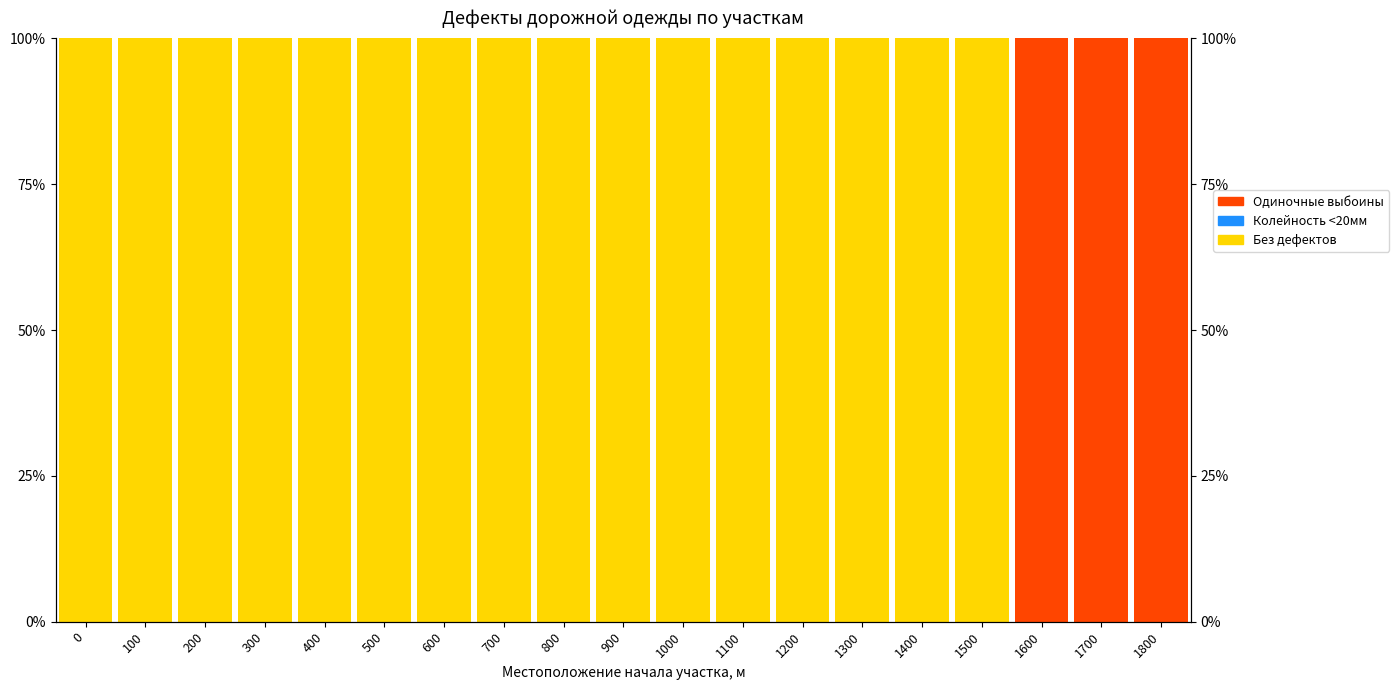

What is the total value across all series at 1800?

100